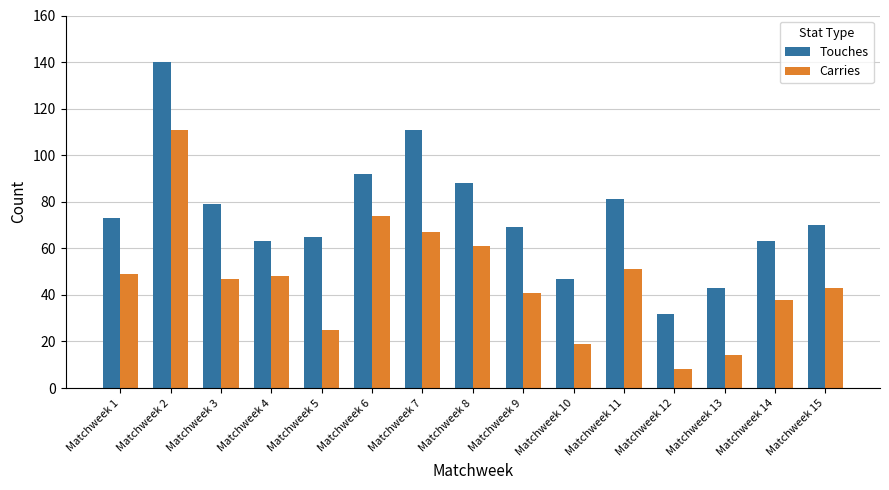

What is the value of the Carries bar at the 1st from the left?

49